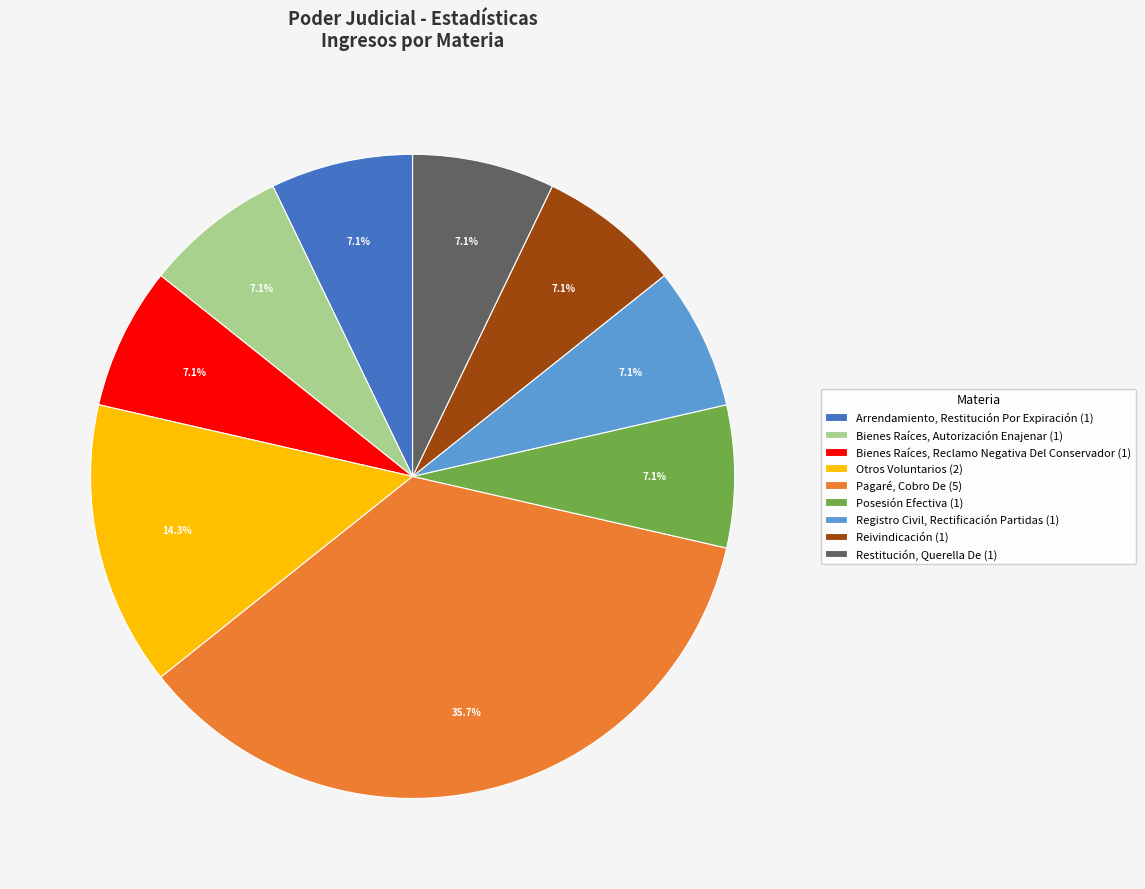

Count the number of slices in the pie.

9